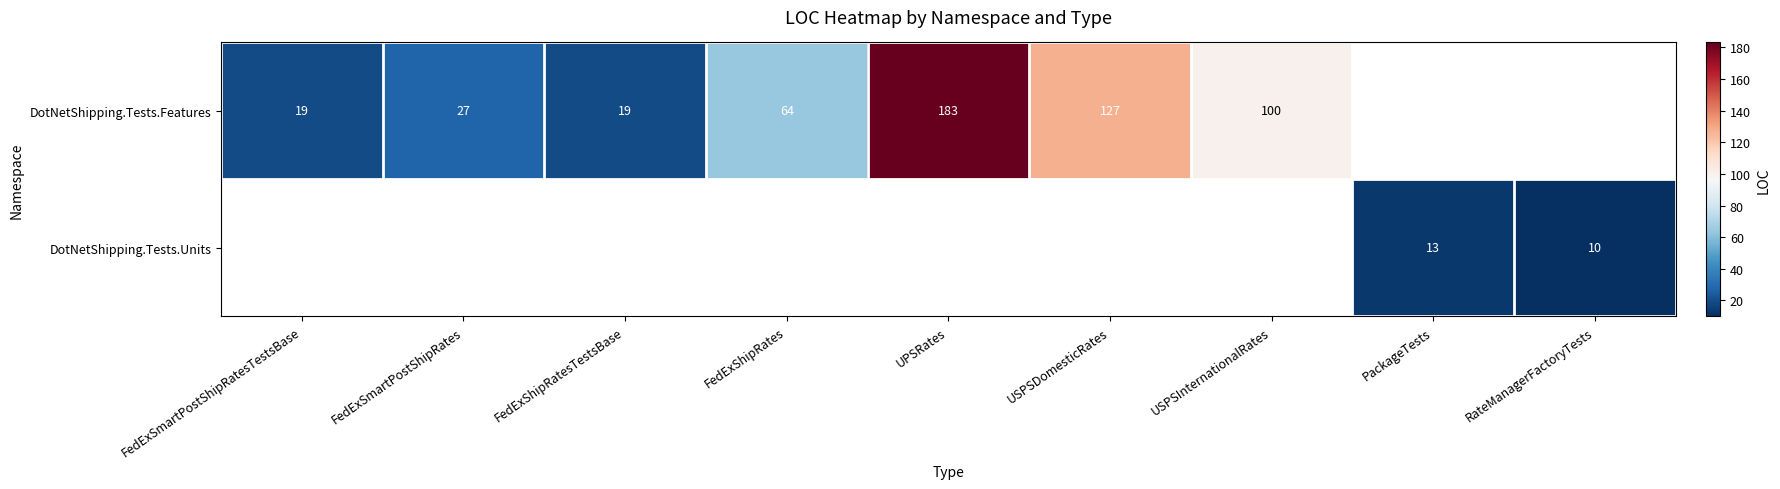

Which category has the highest value across all series?

UPSRates